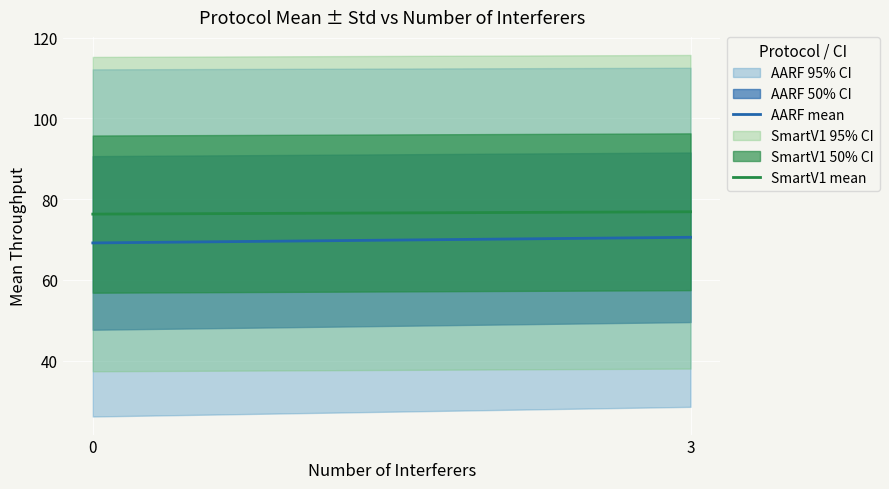

Which series changed the most between 0 and 3?

AARF mean